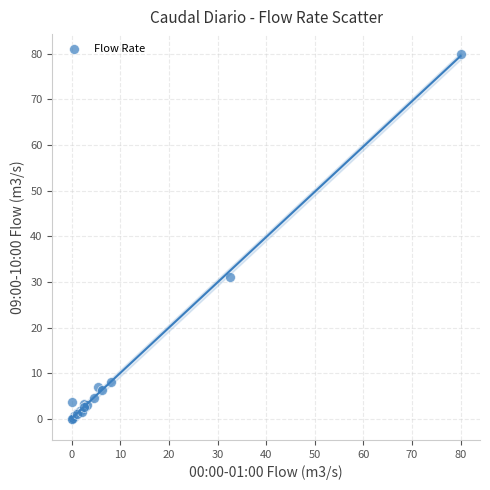

What Y value in the scatter plot is closest to 40?

31.1